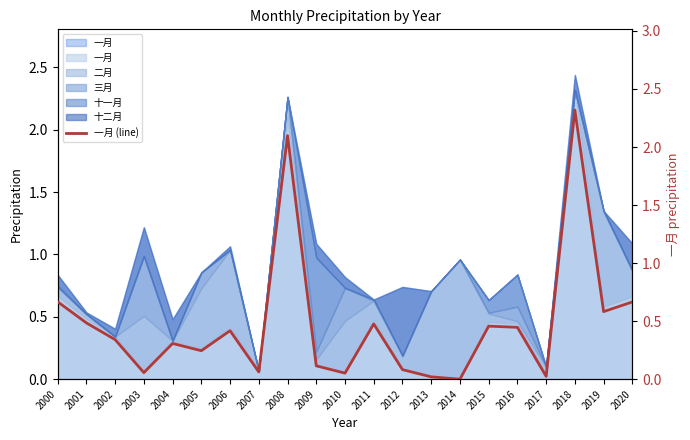

What is the average value?

0.5